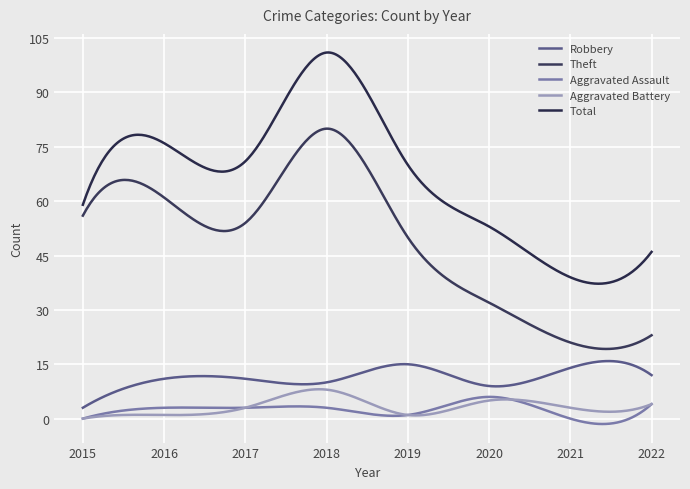

How many distinct data groups are displayed?

5